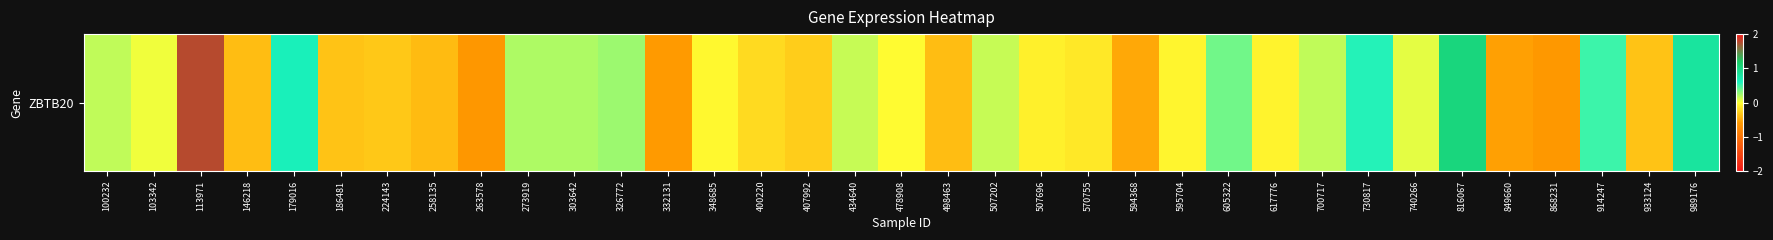

Where does the data first go above 0?

100232